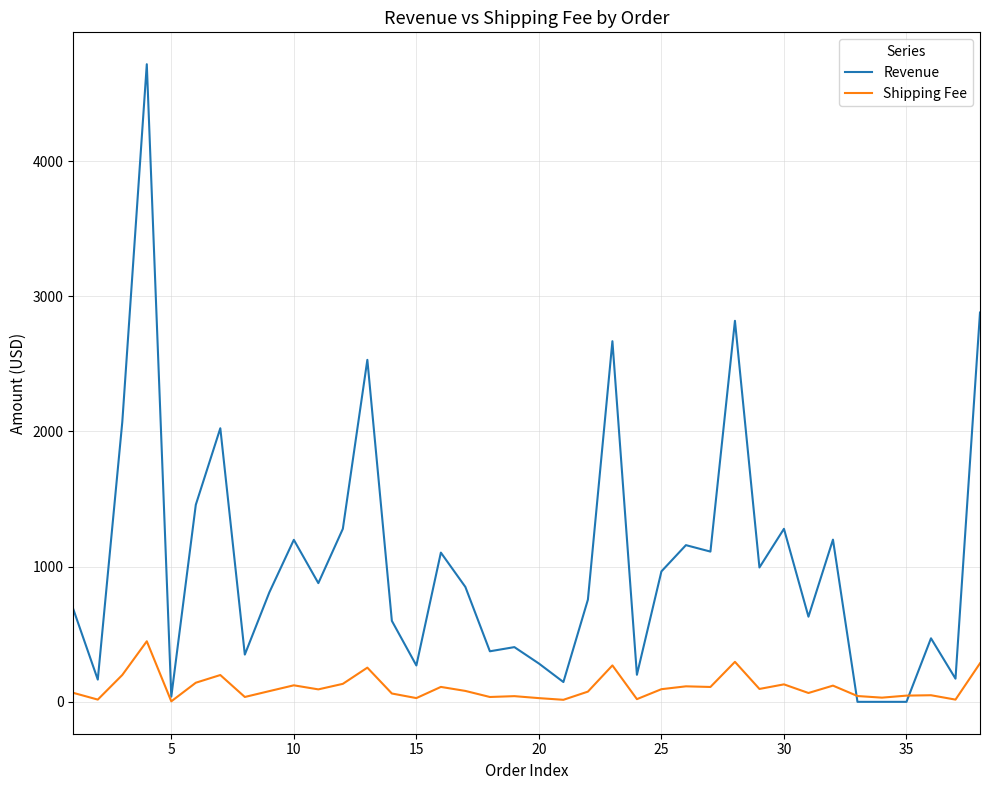

What is the difference between the maximum and minimum values in the Revenue series?

4717.0